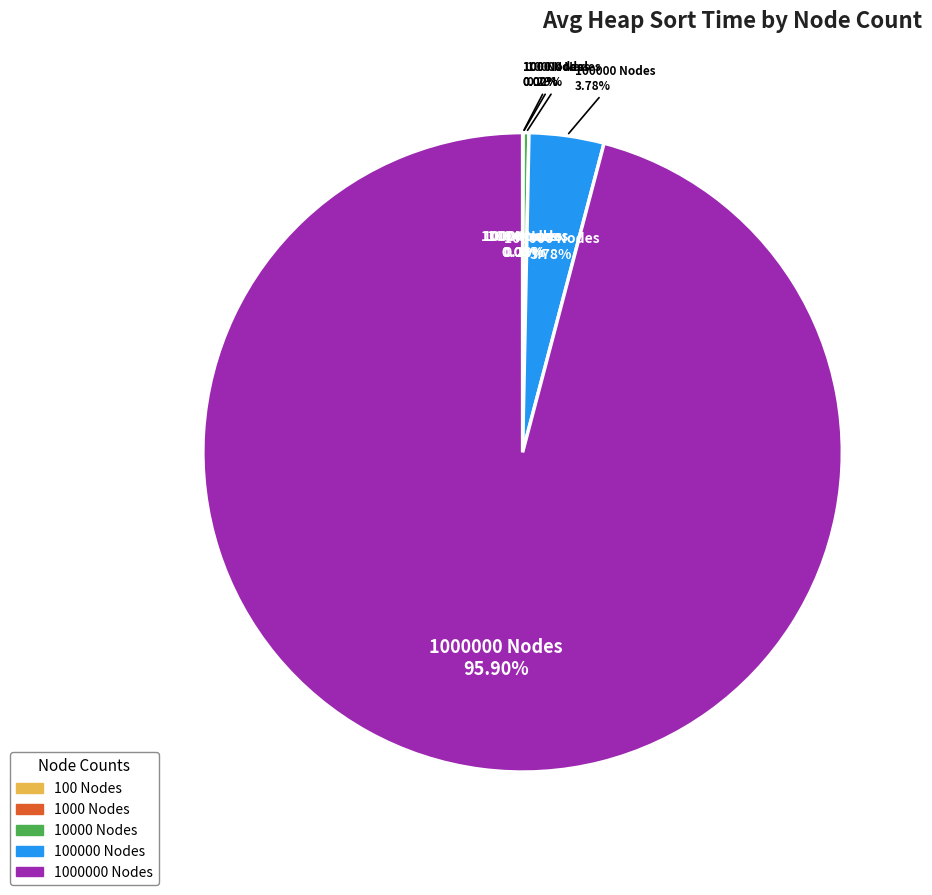

What portion of the pie excludes 1000000 Nodes?

4.1%